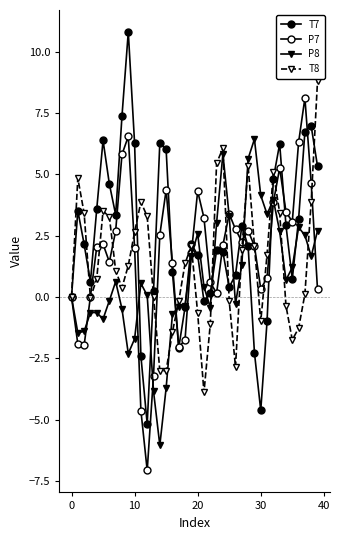

How many categories are shown in the chart?

40